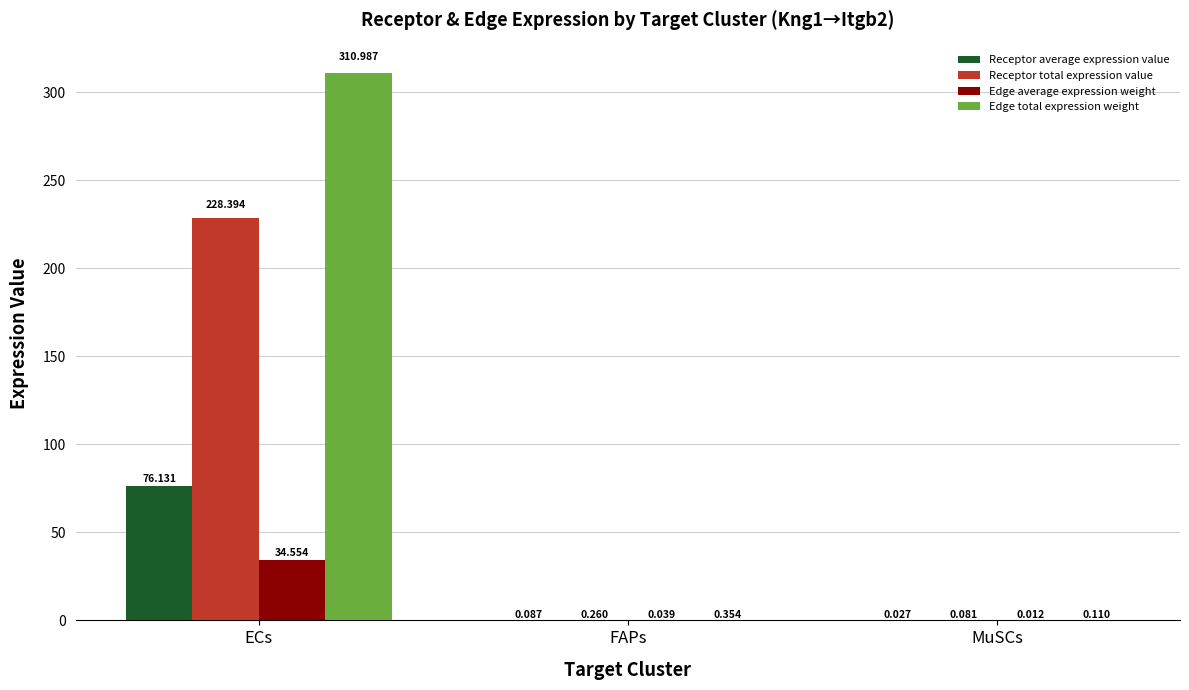

Which series has the largest range (max minus min)?

Edge total expression weight